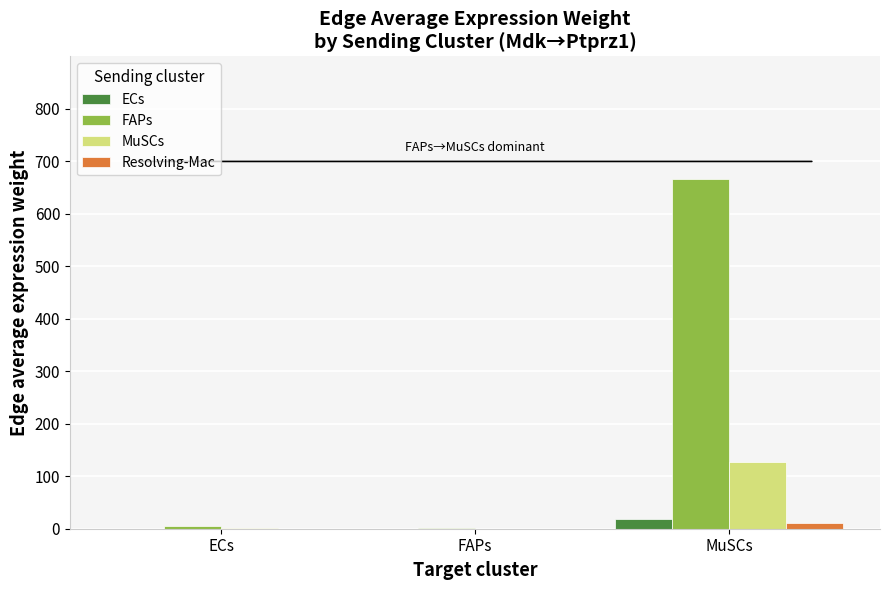

Which series changed the most between FAPs and MuSCs?

FAPs